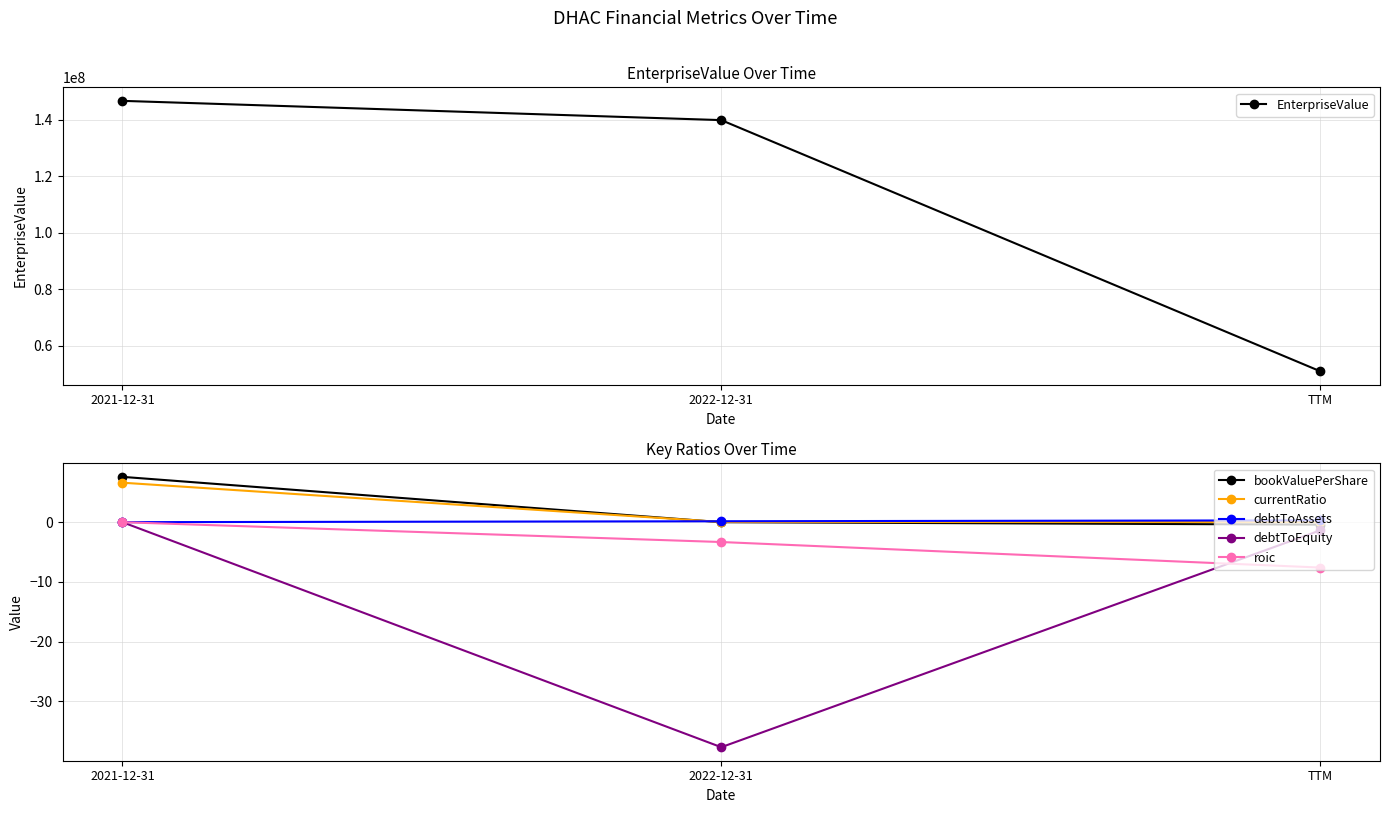

Reading left to right, what are all the values shown in this chart?

EnterpriseValue: 146768148.0	139950466.1	51077572.0
bookValuePerShare: 7.6	-0.0	-0.4
currentRatio: 6.6	0.0	0.0
debtToAssets: 0.0	0.2	0.3
debtToEquity: 0.0	-37.7	-1.4
roic: -0.0	-3.3	-7.6